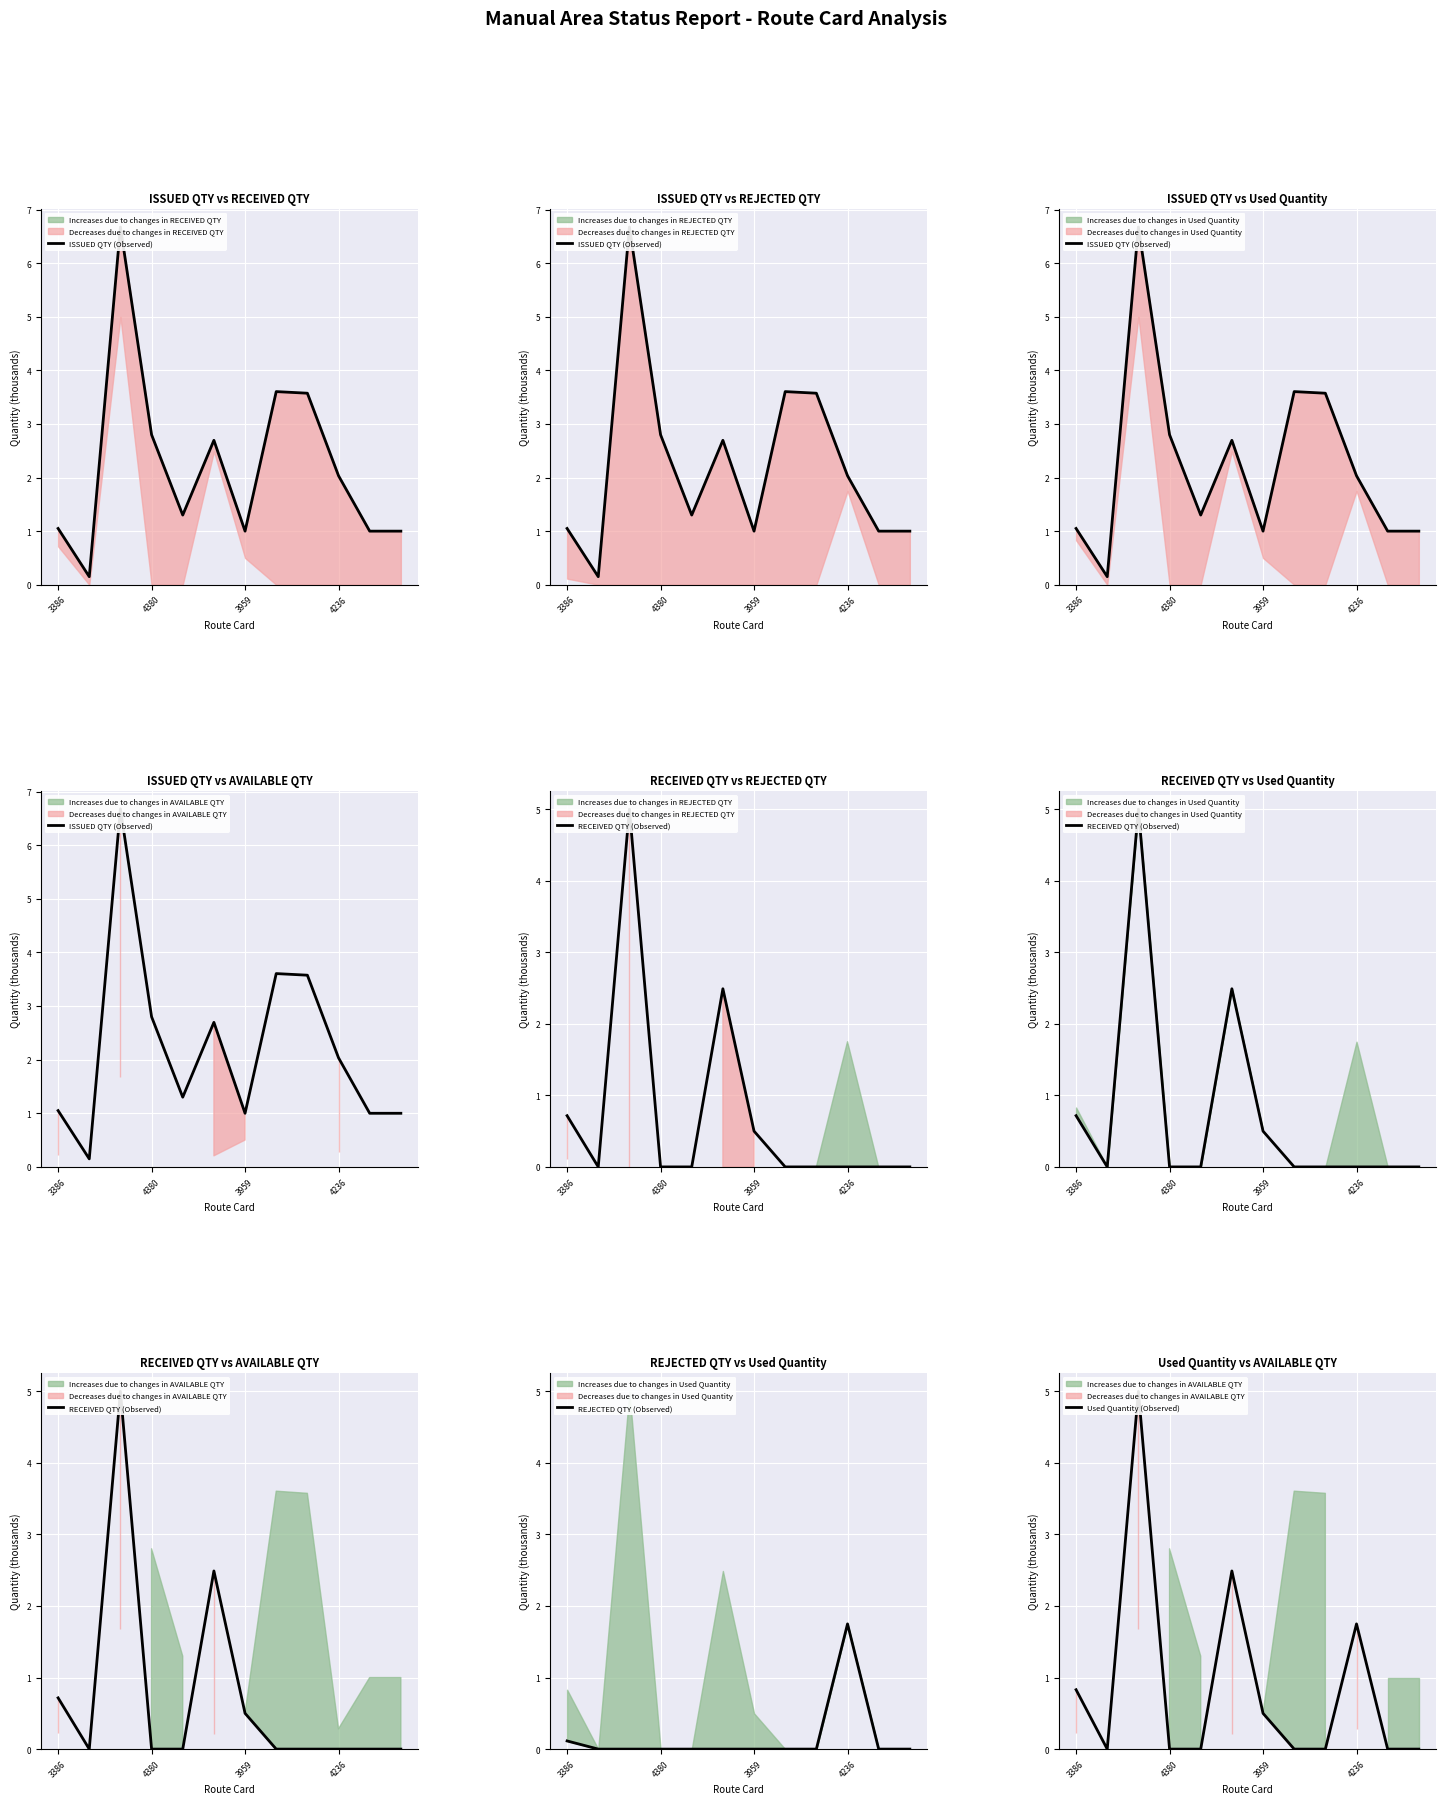

What is the difference between the highest and lowest values at 3386?

0.9